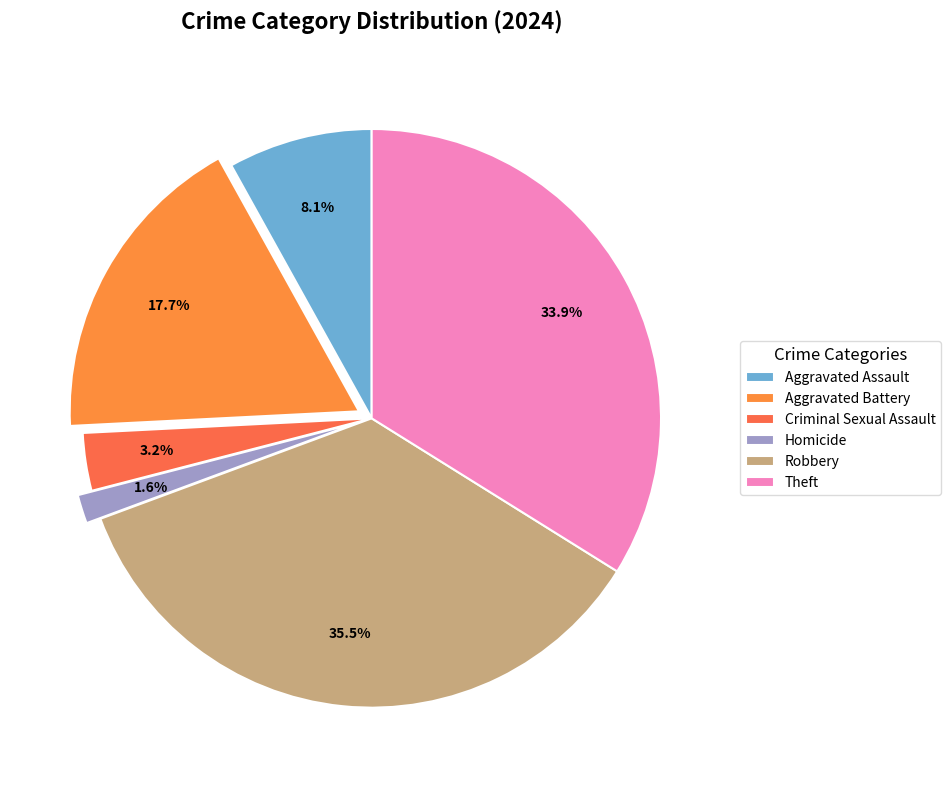

How many slices are in this pie chart?

6